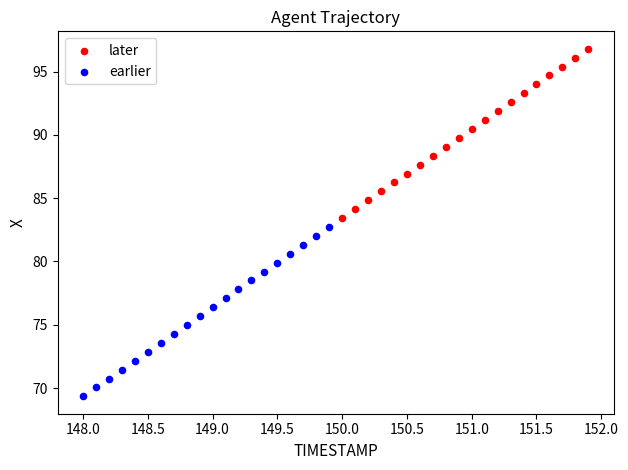

Which series reaches the maximum Y coordinate?

later